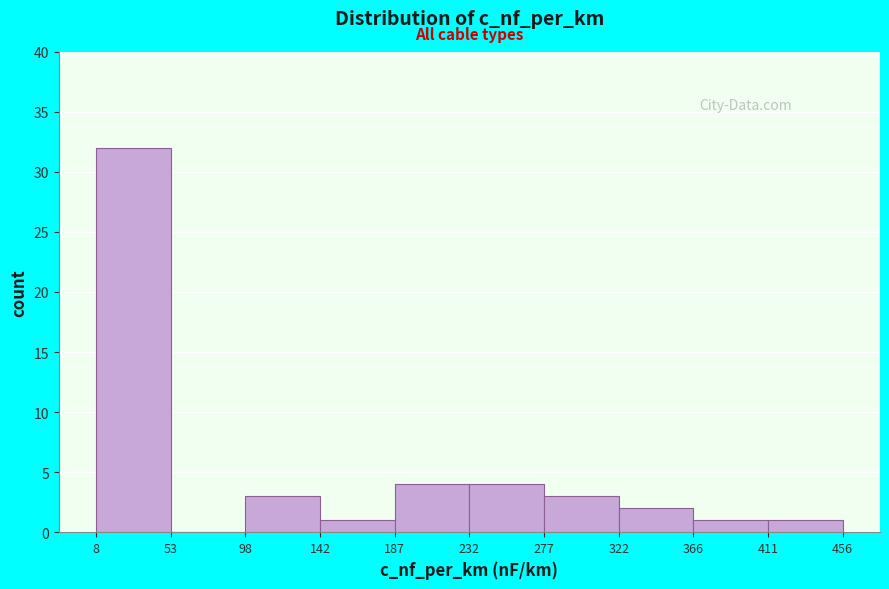

What is the height of the bar covering 98 to 142 on the x-axis? The values are not printed on the chart, so give them approximately, as read against the axis.

3